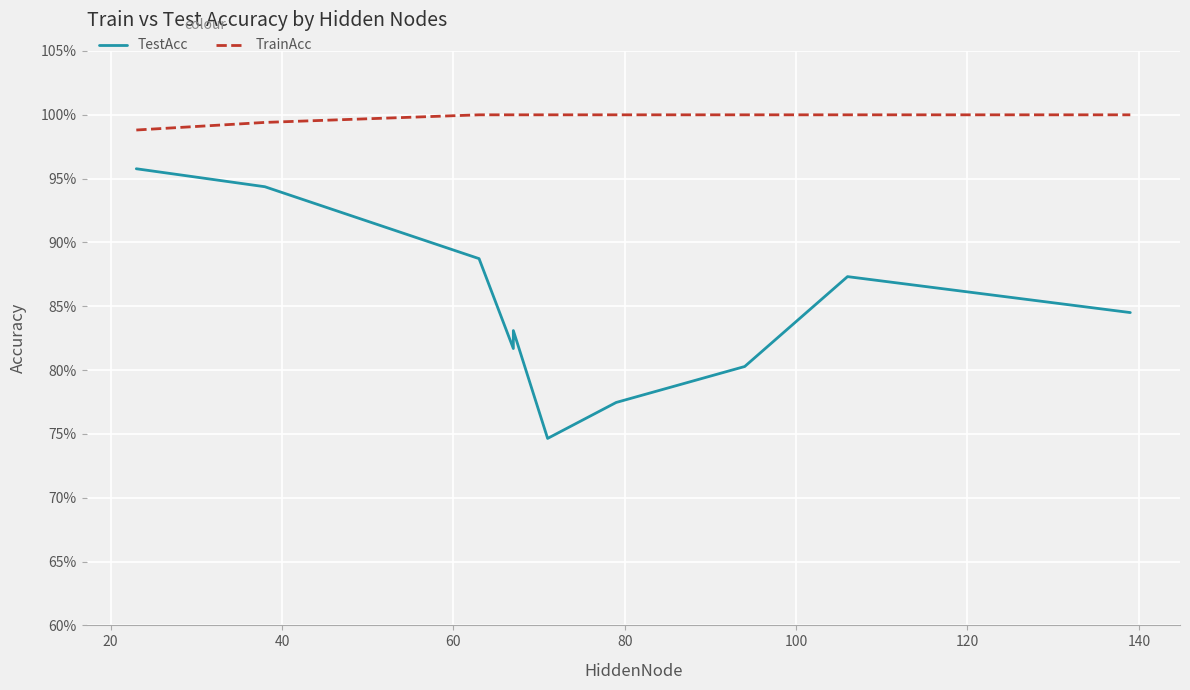

What is the total value across all series at 20?

193.8